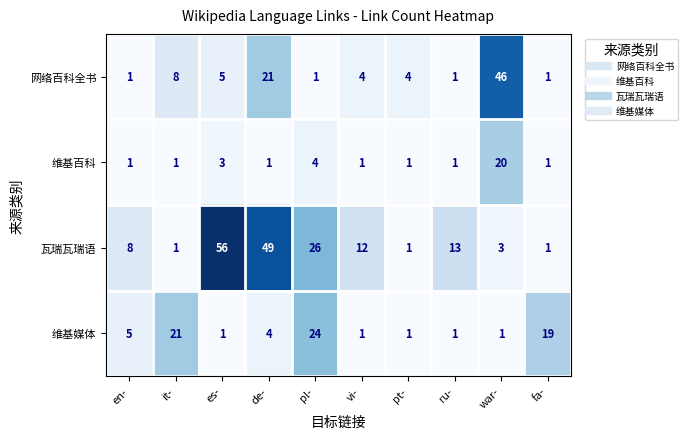

At which label is 维基百科 closest to 10?

pl-